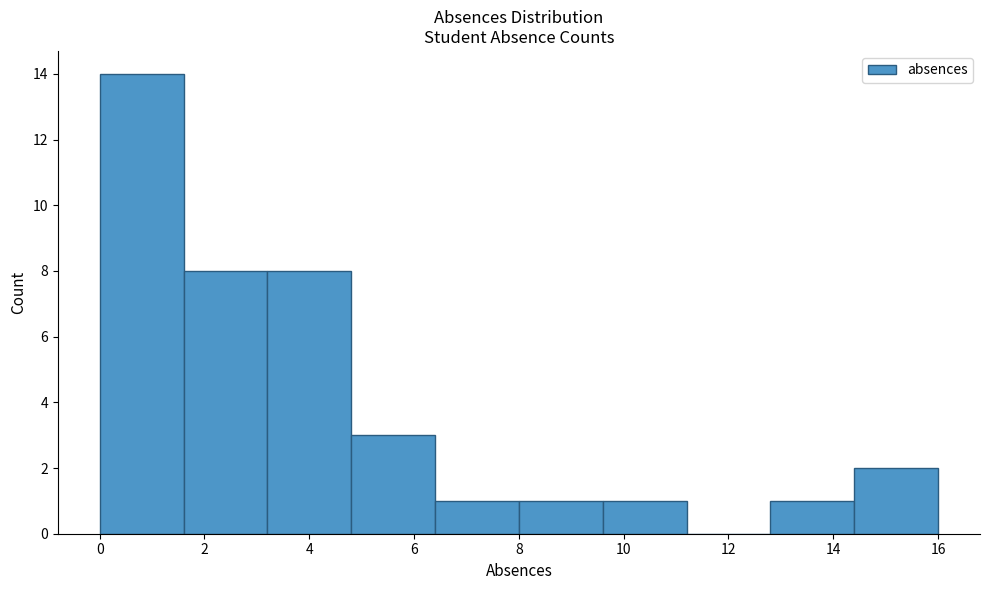

Which range on the x-axis has the tallest bar?

0.0 to 1.6